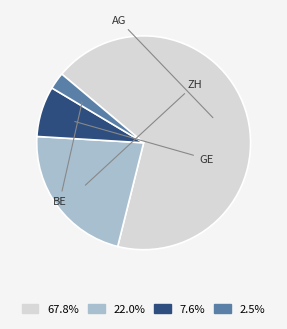

What is the ratio of the value at 67.8% to the value at 22.0%?

3.1